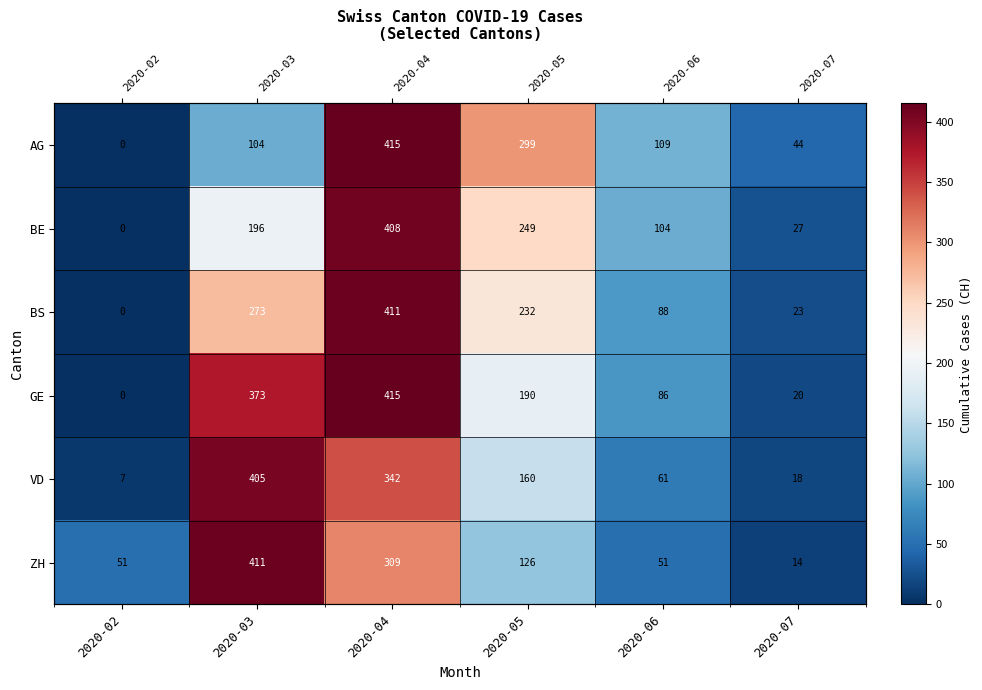

Which series has the widest spread of values?

AG